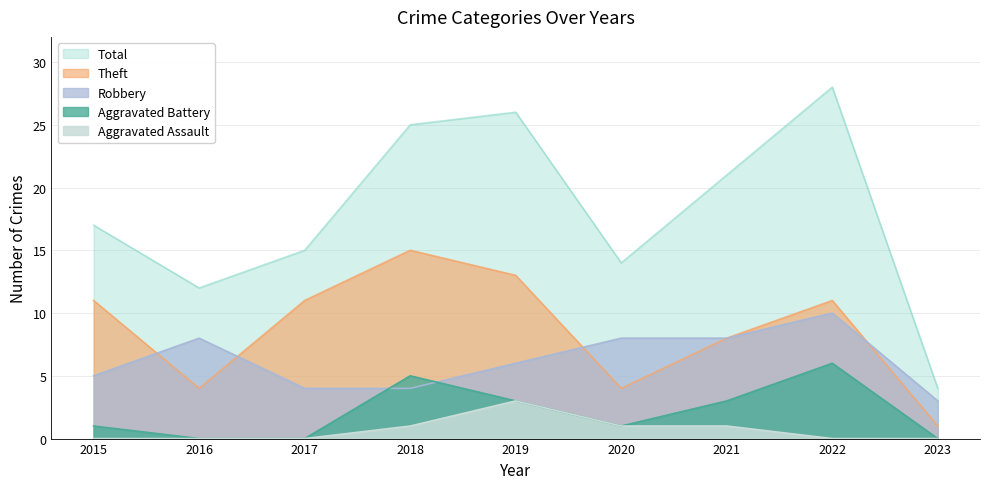

At which label does Total first exceed 17?

2018